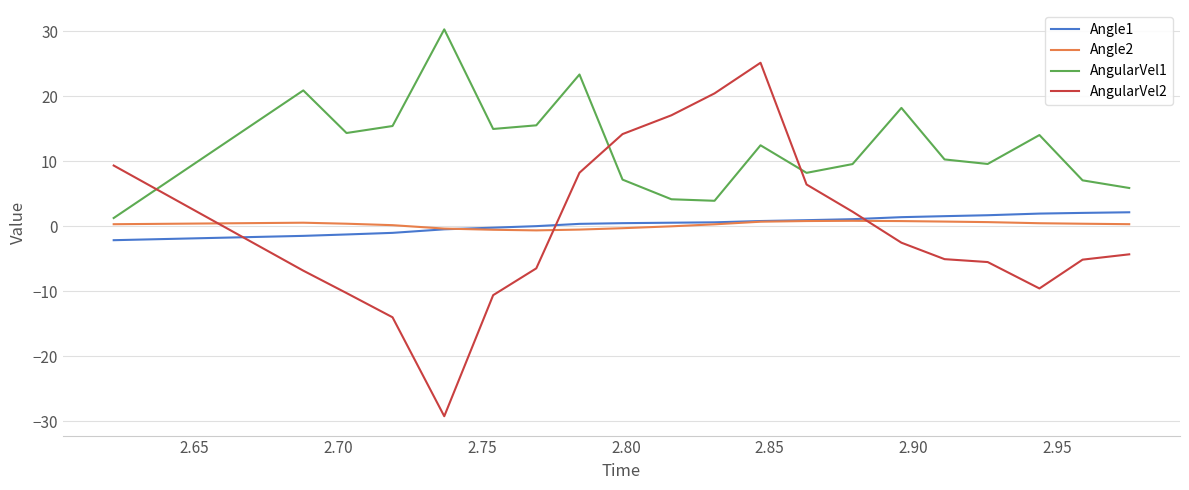

True or false: Angle1 and AngularVel1 cross at least once.

False